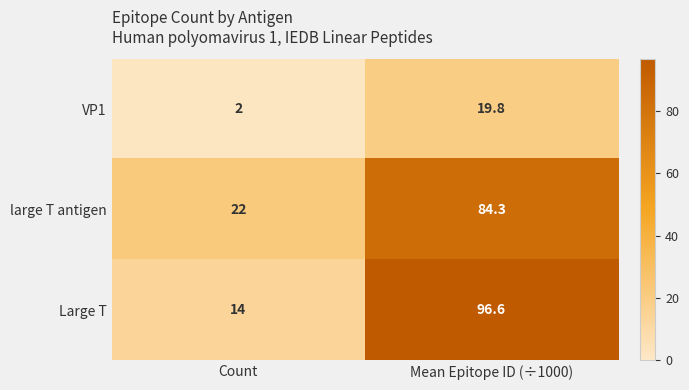

Which series has the largest total across all categories?

Large T